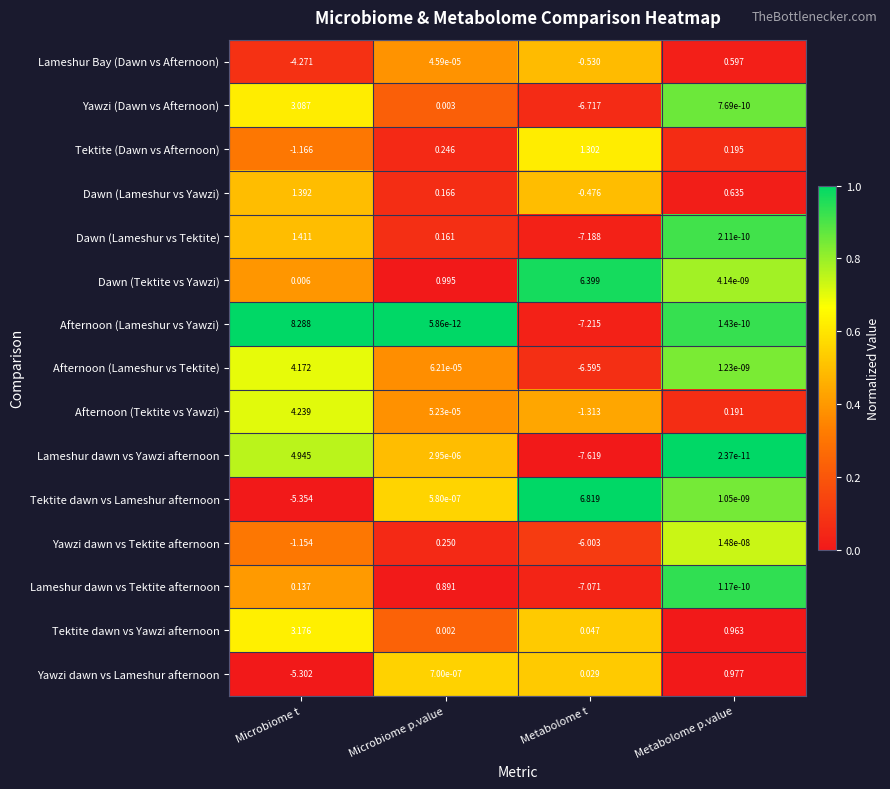

At which label is Afternoon (Tektite vs Yawzi) closest to 1?

Metabolome p.value